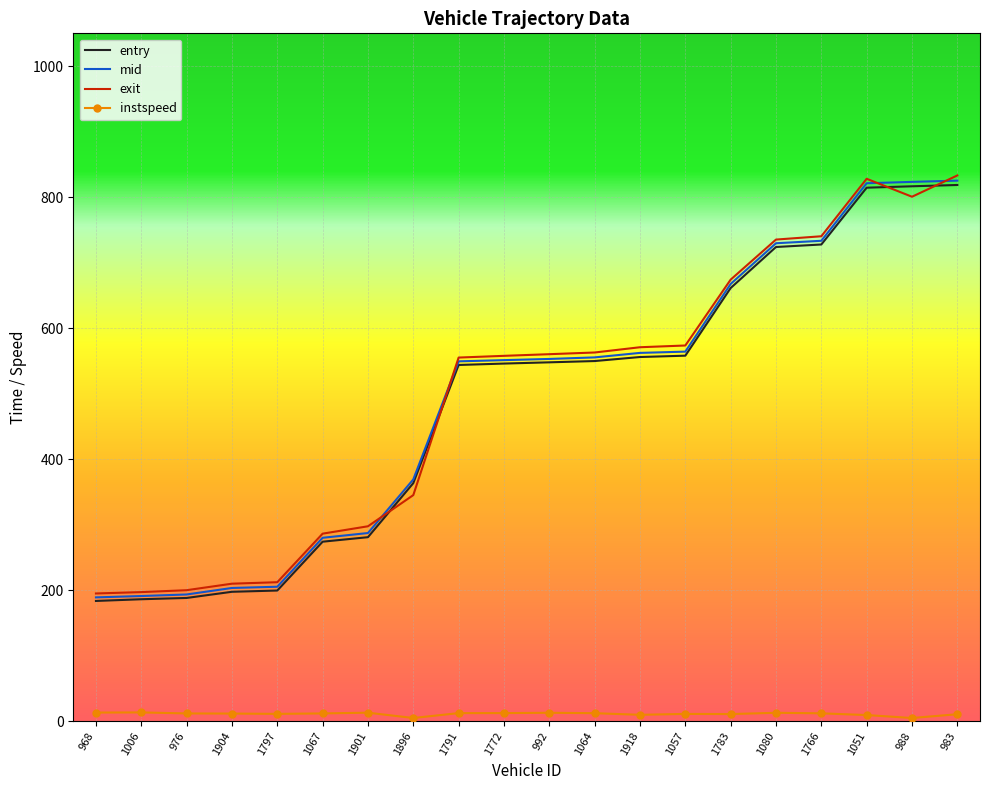

Is the value of instspeed at 976 greater than the value of mid at 1918?

No